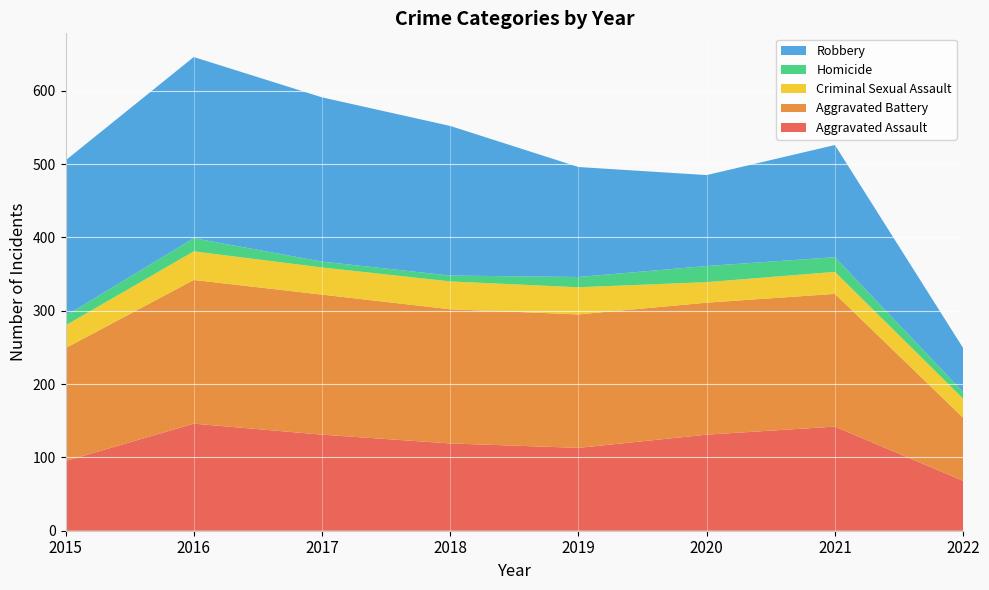

Reading right to left, list all the values displayed in this chart.

Aggravated Assault: 2022=68	2021=142	2020=131	2019=113	2018=119	2017=131	2016=146	2015=95
Aggravated Battery: 2022=86	2021=181	2020=180	2019=182	2018=183	2017=191	2016=196	2015=154
Criminal Sexual Assault: 2022=26	2021=30	2020=28	2019=37	2018=38	2017=37	2016=39	2015=31
Homicide: 2022=9	2021=20	2020=22	2019=14	2018=8	2017=8	2016=18	2015=13
Robbery: 2022=60	2021=153	2020=124	2019=150	2018=204	2017=224	2016=247	2015=212